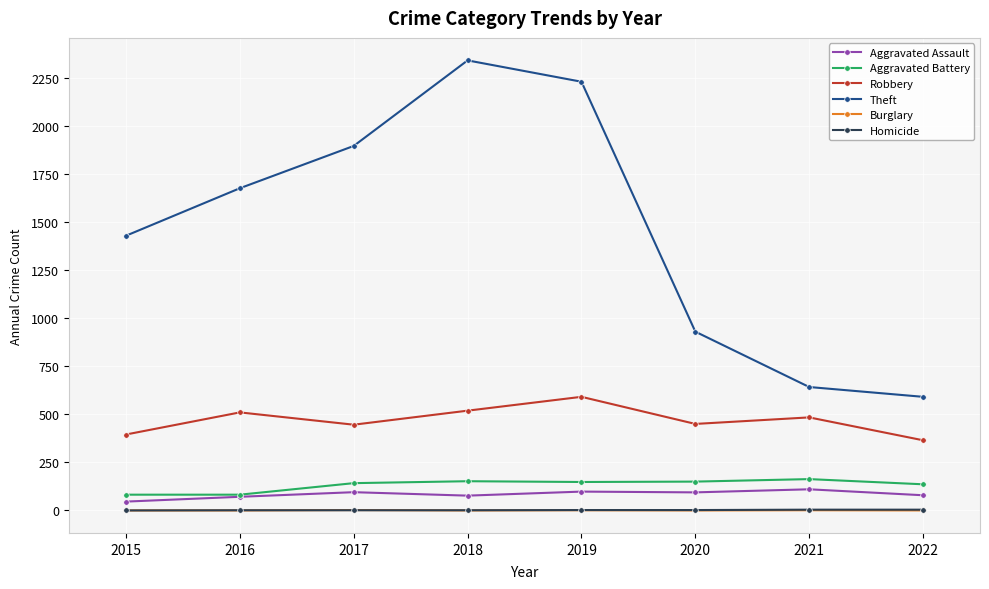

What is the maximum value shown in the chart?

2341